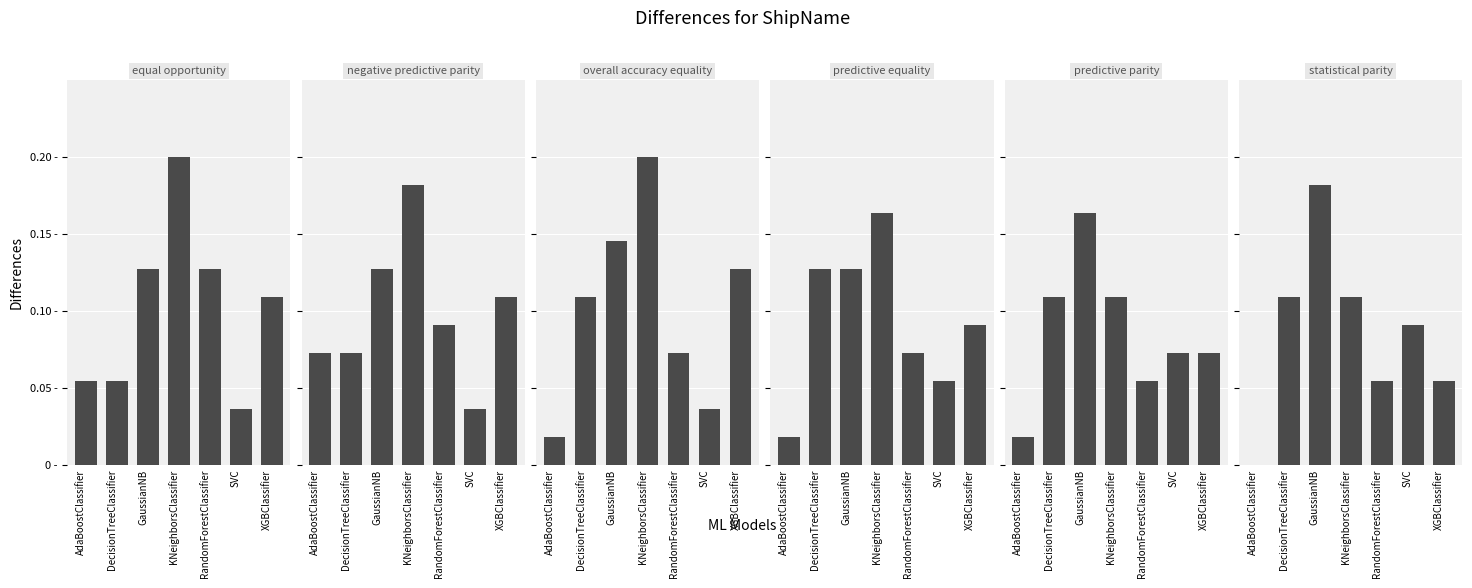

What is the difference between the maximum and second lowest values in the overall accuracy equality series?

0.2